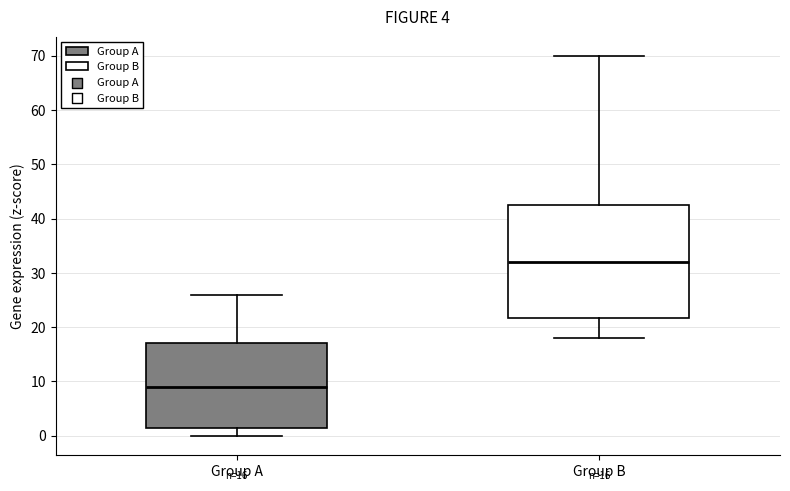

Which box's median line is the lowest?

Group A